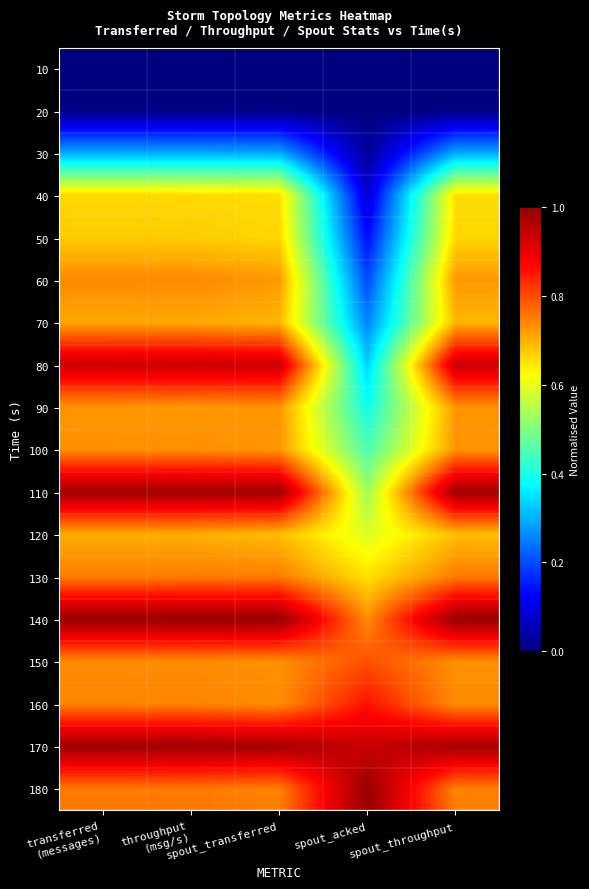

Reading left to right, extract all data points from this chart.

10: transferred
(messages)=0.0	throughput
(msg/s)=0.0	spout_transferred=0.0	spout_acked=0.0	spout_throughput=0.0
20: transferred
(messages)=0.0	throughput
(msg/s)=0.0	spout_transferred=0.0	spout_acked=0.0	spout_throughput=0.0
30: transferred
(messages)=0.3	throughput
(msg/s)=0.3	spout_transferred=0.3	spout_acked=0.0	spout_throughput=0.3
40: transferred
(messages)=0.7	throughput
(msg/s)=0.7	spout_transferred=0.7	spout_acked=0.1	spout_throughput=0.7
50: transferred
(messages)=0.7	throughput
(msg/s)=0.7	spout_transferred=0.7	spout_acked=0.1	spout_throughput=0.7
60: transferred
(messages)=0.7	throughput
(msg/s)=0.7	spout_transferred=0.7	spout_acked=0.2	spout_throughput=0.7
70: transferred
(messages)=0.7	throughput
(msg/s)=0.7	spout_transferred=0.7	spout_acked=0.3	spout_throughput=0.7
80: transferred
(messages)=0.9	throughput
(msg/s)=0.9	spout_transferred=0.9	spout_acked=0.3	spout_throughput=0.9
90: transferred
(messages)=0.7	throughput
(msg/s)=0.7	spout_transferred=0.7	spout_acked=0.4	spout_throughput=0.7
100: transferred
(messages)=0.7	throughput
(msg/s)=0.7	spout_transferred=0.7	spout_acked=0.5	spout_throughput=0.7
110: transferred
(messages)=1.0	throughput
(msg/s)=1.0	spout_transferred=1.0	spout_acked=0.5	spout_throughput=1.0
120: transferred
(messages)=0.7	throughput
(msg/s)=0.7	spout_transferred=0.7	spout_acked=0.6	spout_throughput=0.7
130: transferred
(messages)=0.8	throughput
(msg/s)=0.8	spout_transferred=0.8	spout_acked=0.7	spout_throughput=0.8
140: transferred
(messages)=1.0	throughput
(msg/s)=1.0	spout_transferred=1.0	spout_acked=0.7	spout_throughput=1.0
150: transferred
(messages)=0.7	throughput
(msg/s)=0.7	spout_transferred=0.7	spout_acked=0.8	spout_throughput=0.7
160: transferred
(messages)=0.7	throughput
(msg/s)=0.7	spout_transferred=0.7	spout_acked=0.9	spout_throughput=0.7
170: transferred
(messages)=1.0	throughput
(msg/s)=1.0	spout_transferred=1.0	spout_acked=0.9	spout_throughput=1.0
180: transferred
(messages)=0.8	throughput
(msg/s)=0.8	spout_transferred=0.7	spout_acked=1.0	spout_throughput=0.7